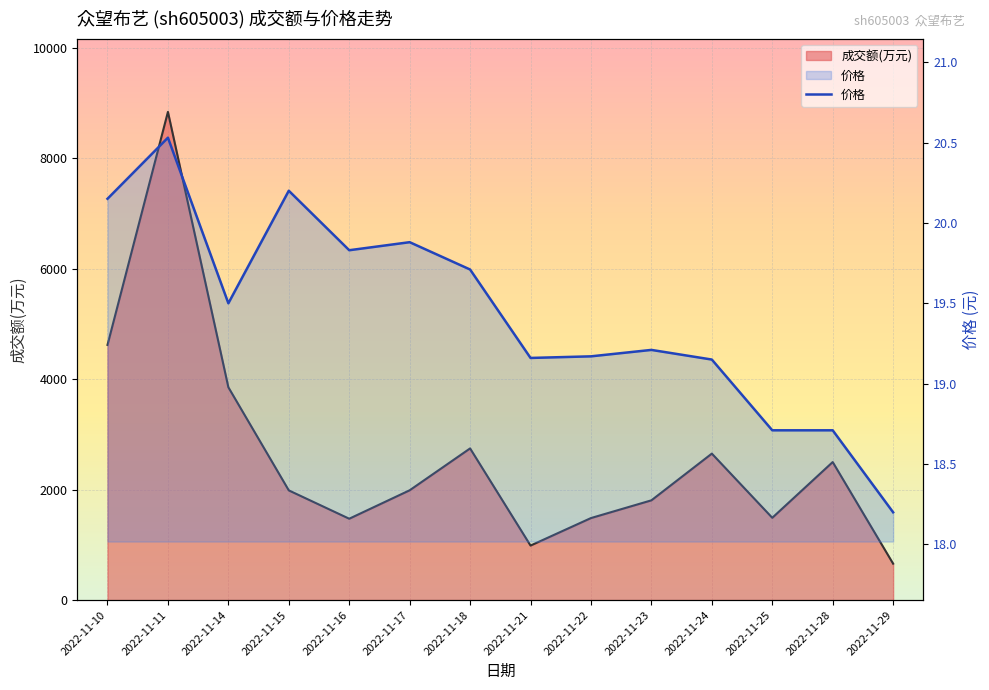

What is the value of the 14th point from the left?

18.2